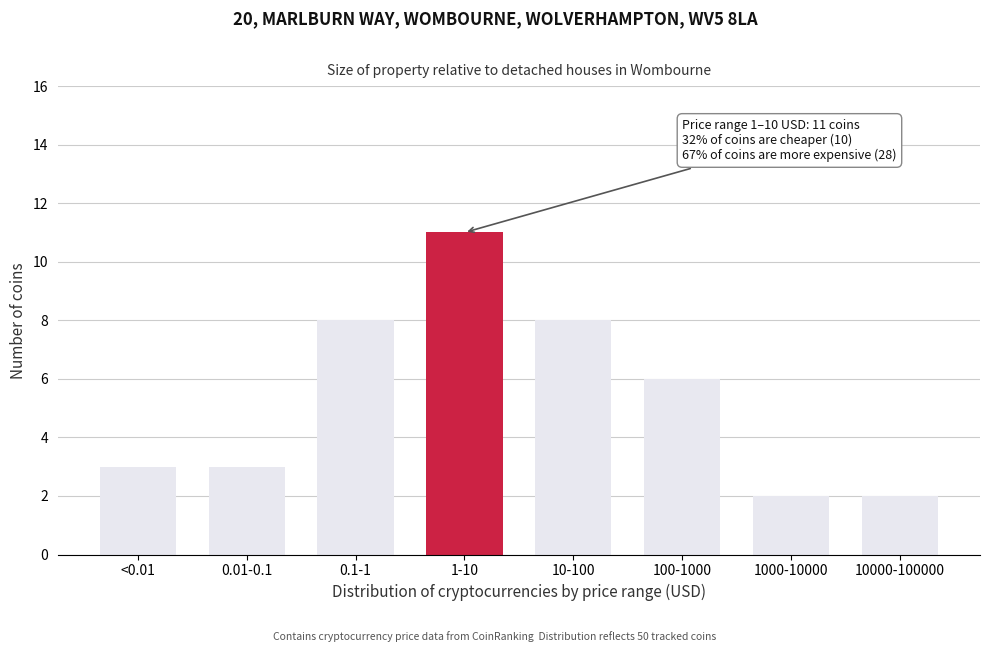

Reading left to right, what are all the values shown in this chart?

<0.01=3	0.01-0.1=3	0.1-1=8	1-10=11	10-100=8	100-1000=6	1000-10000=2	10000-100000=2